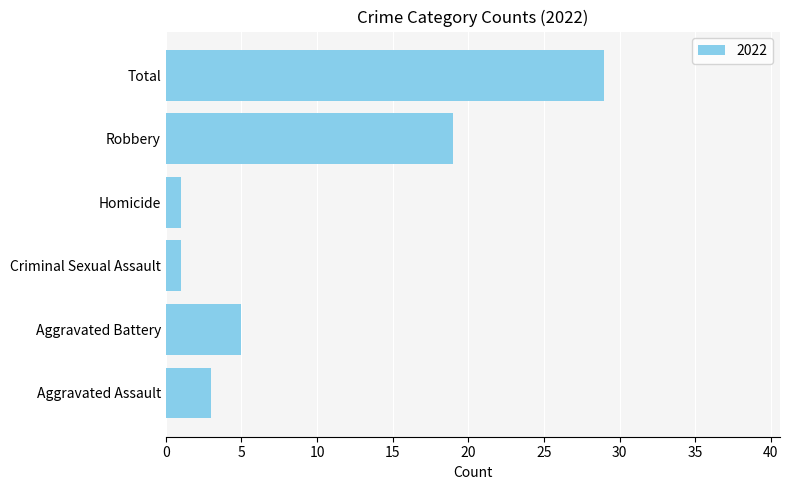

What is the difference between the maximum and minimum values?

28